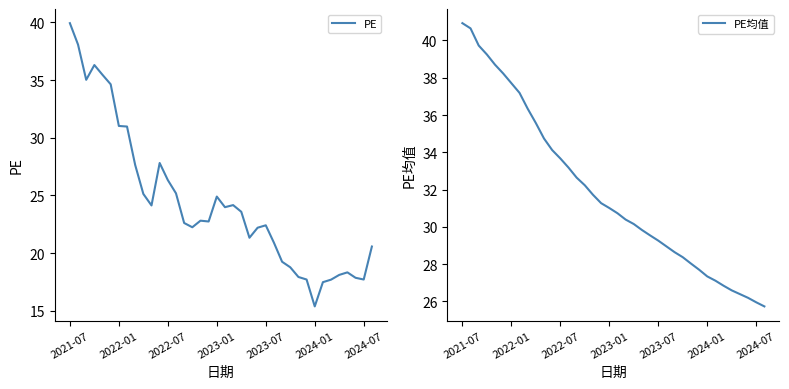

What is the minimum value for PE均值?

25.7